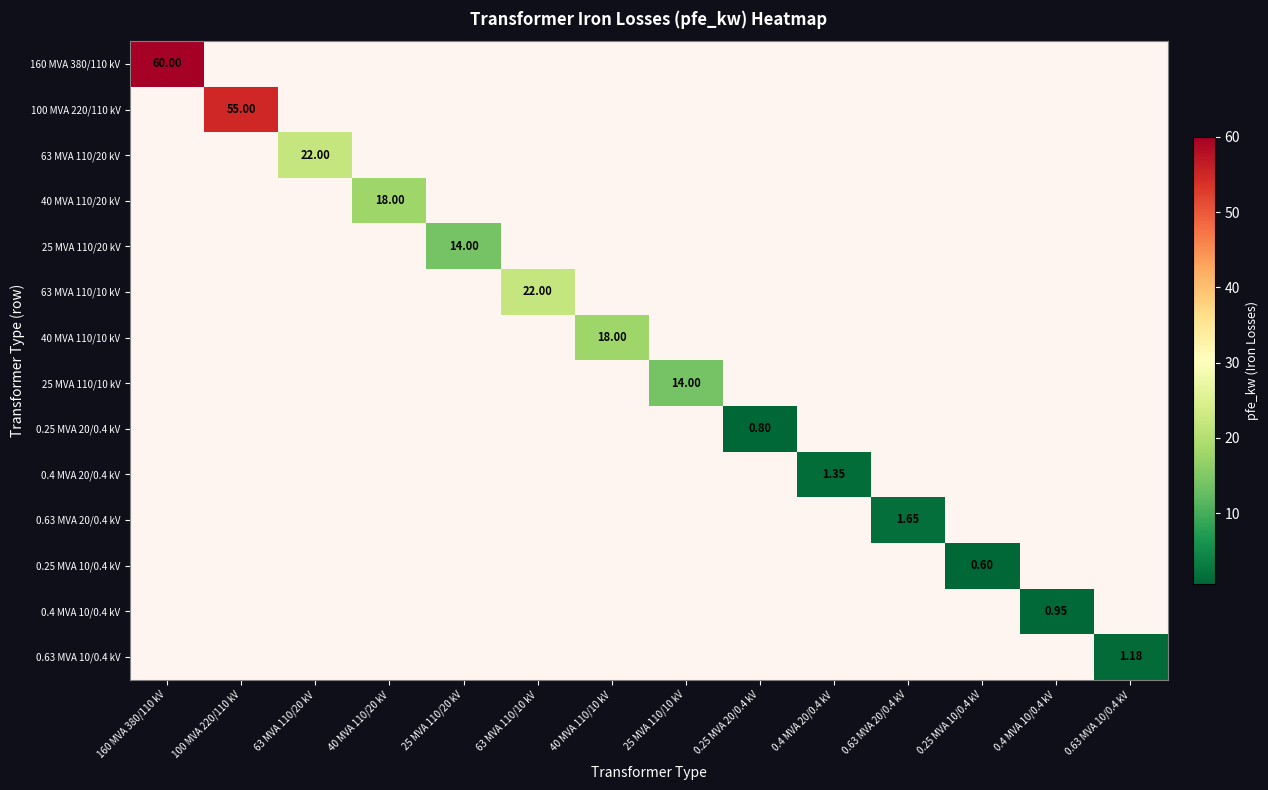

List the series in order of their peak value, lowest first.

0.25 MVA 10/0.4 kV, 0.25 MVA 20/0.4 kV, 0.4 MVA 10/0.4 kV, 0.63 MVA 10/0.4 kV, 0.4 MVA 20/0.4 kV, 0.63 MVA 20/0.4 kV, 25 MVA 110/20 kV, 25 MVA 110/10 kV, 40 MVA 110/20 kV, 40 MVA 110/10 kV, 63 MVA 110/20 kV, 63 MVA 110/10 kV, 100 MVA 220/110 kV, 160 MVA 380/110 kV